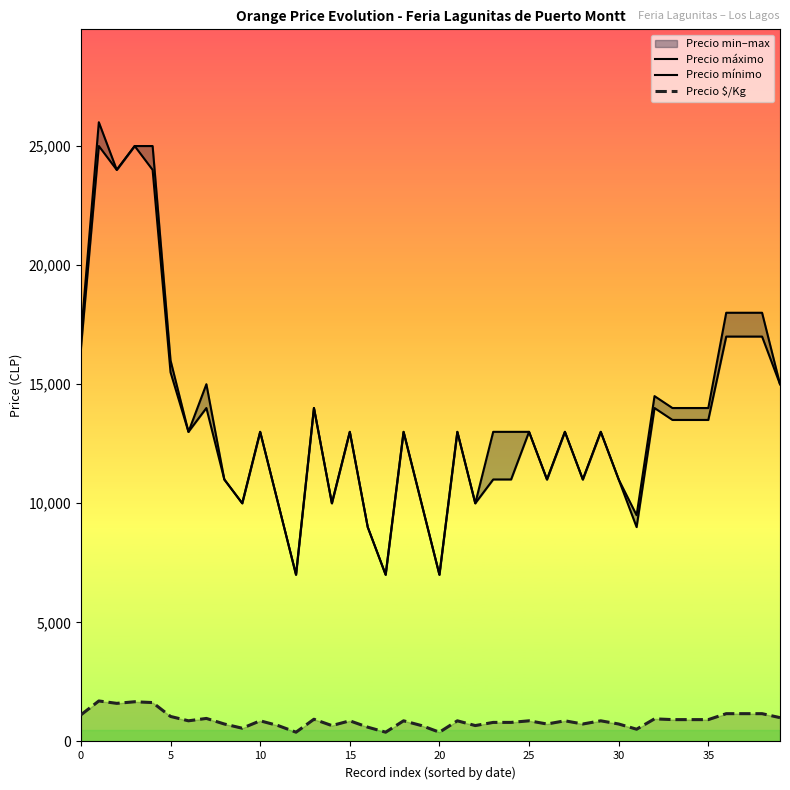

True or false: Precio $/Kg has more than 0 interior local peaks.

True